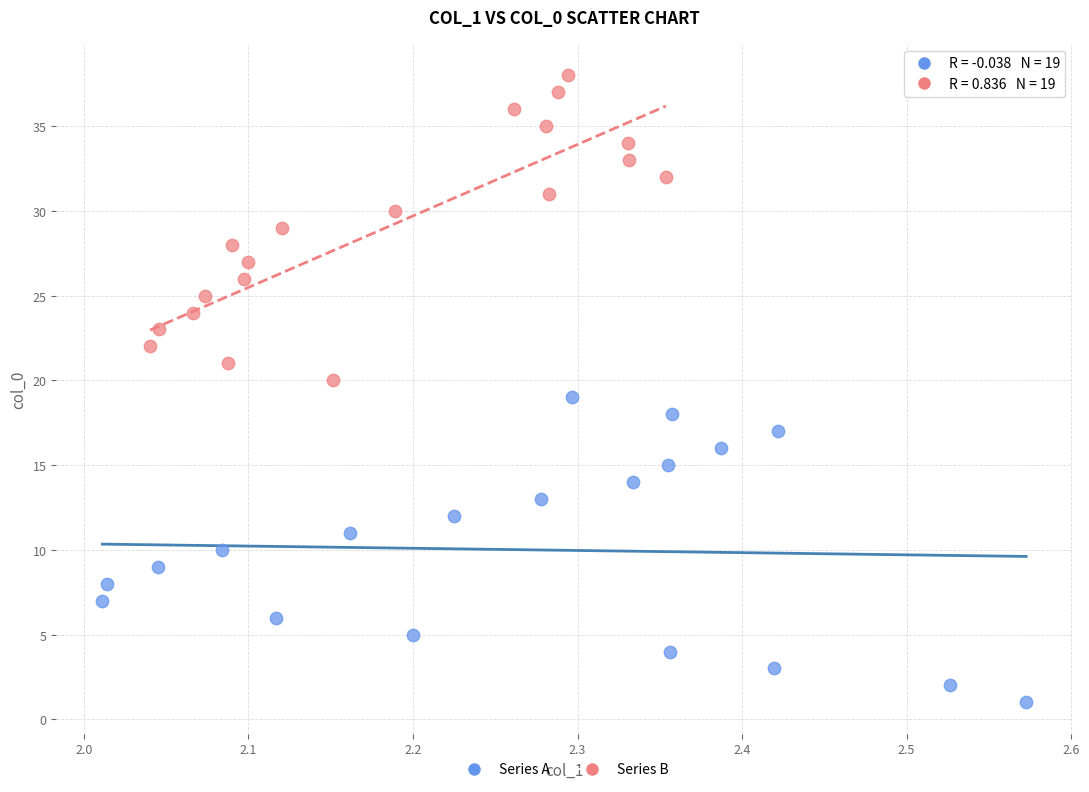

Which series reaches the minimum Y coordinate?

Series A